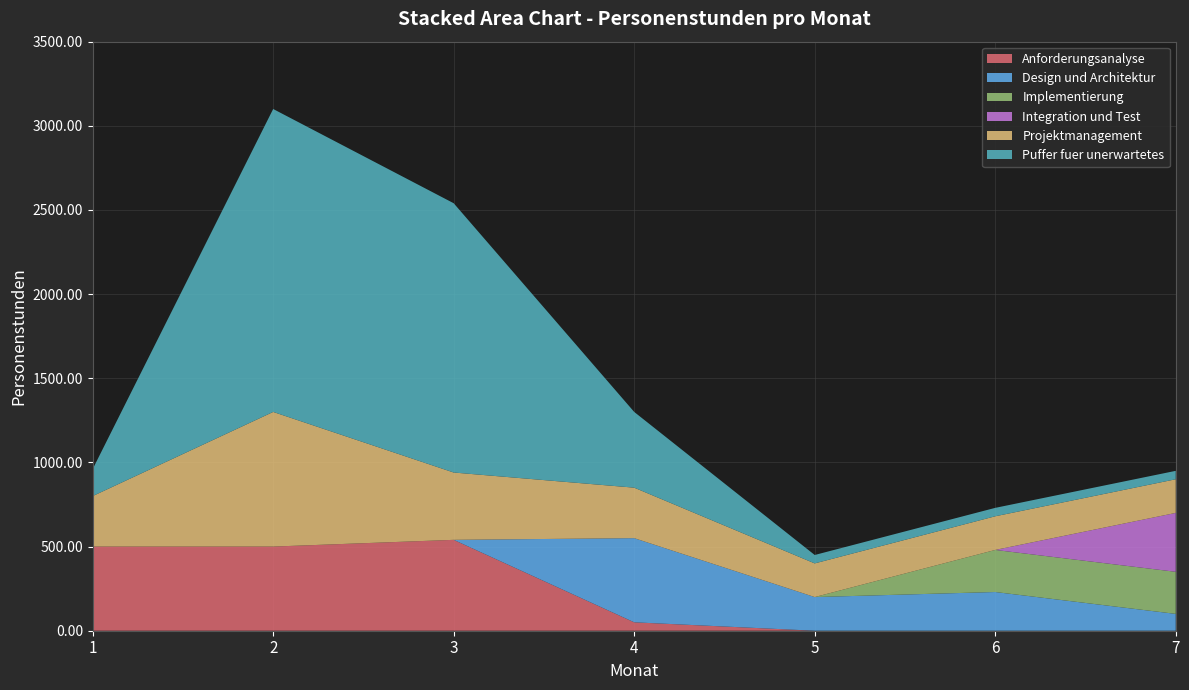

Reading right to left, extract all data points from this chart.

Anforderungsanalyse: 7=0	6=0	5=0	4=50	3=540	2=500	1=500
Design und Architektur: 7=100	6=230	5=200	4=500	3=0	2=0	1=0
Implementierung: 7=250	6=250	5=0	4=0	3=0	2=0	1=0
Integration und Test: 7=350	6=0	5=0	4=0	3=0	2=0	1=0
Projektmanagement: 7=200	6=200	5=200	4=300	3=400	2=800	1=300
Puffer fuer unerwartetes: 7=50	6=50	5=50	4=450	3=1600	2=1800	1=160